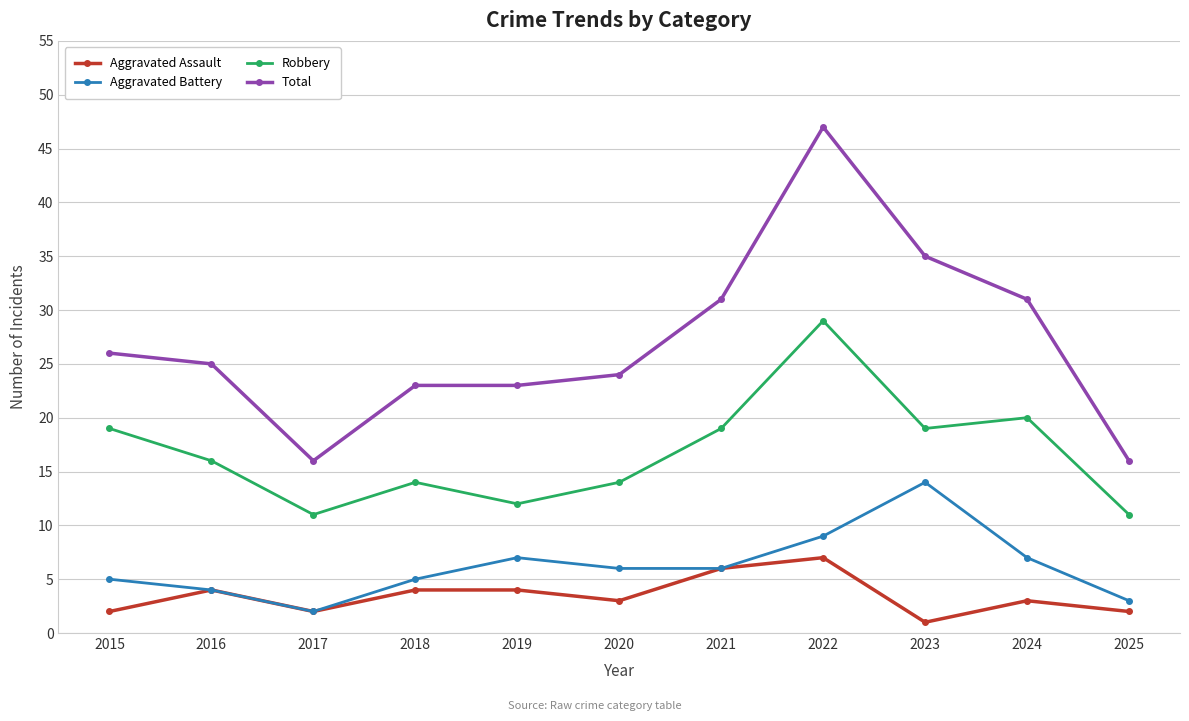

True or false: Aggravated Battery has more than 2 interior local peaks.

False